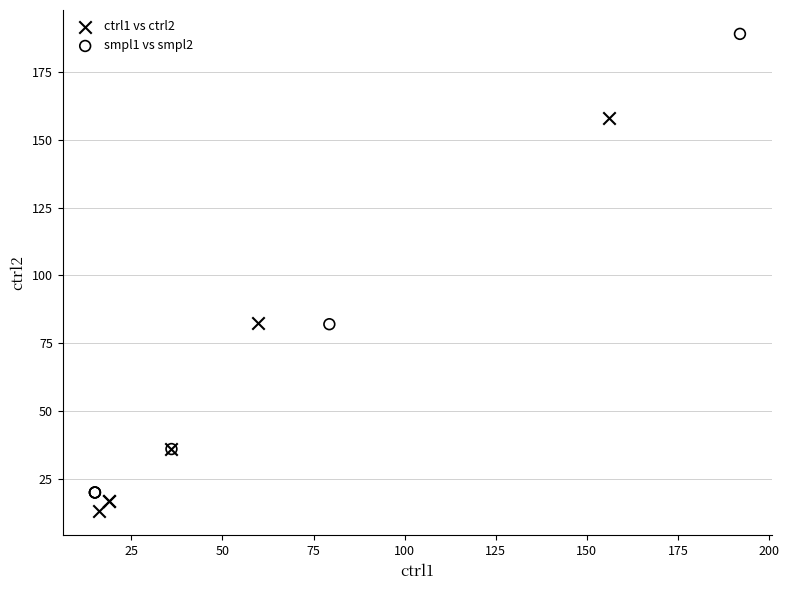

Which series has the widest spread of Y values?

smpl1 vs smpl2